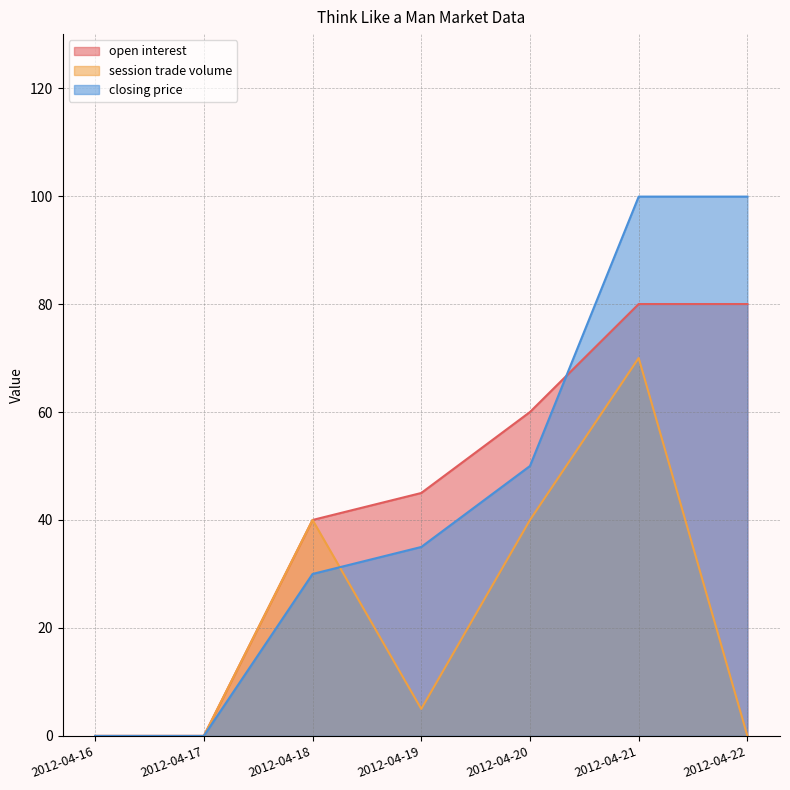

Where does the open interest series first go above 45?

2012-04-20